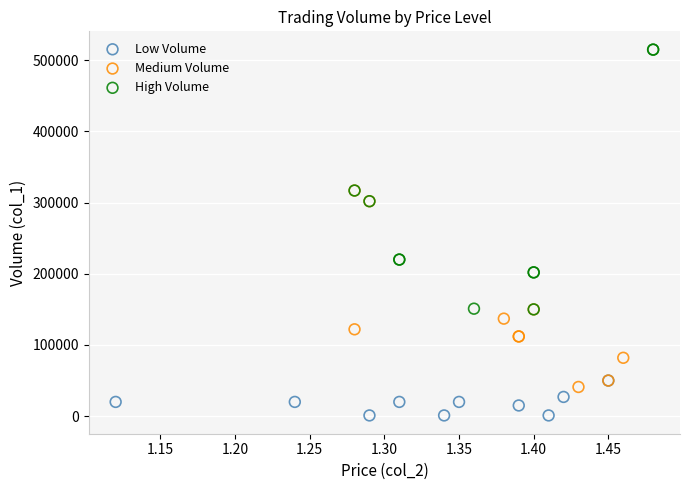

Which series contains the lowest Y value?

Low Volume